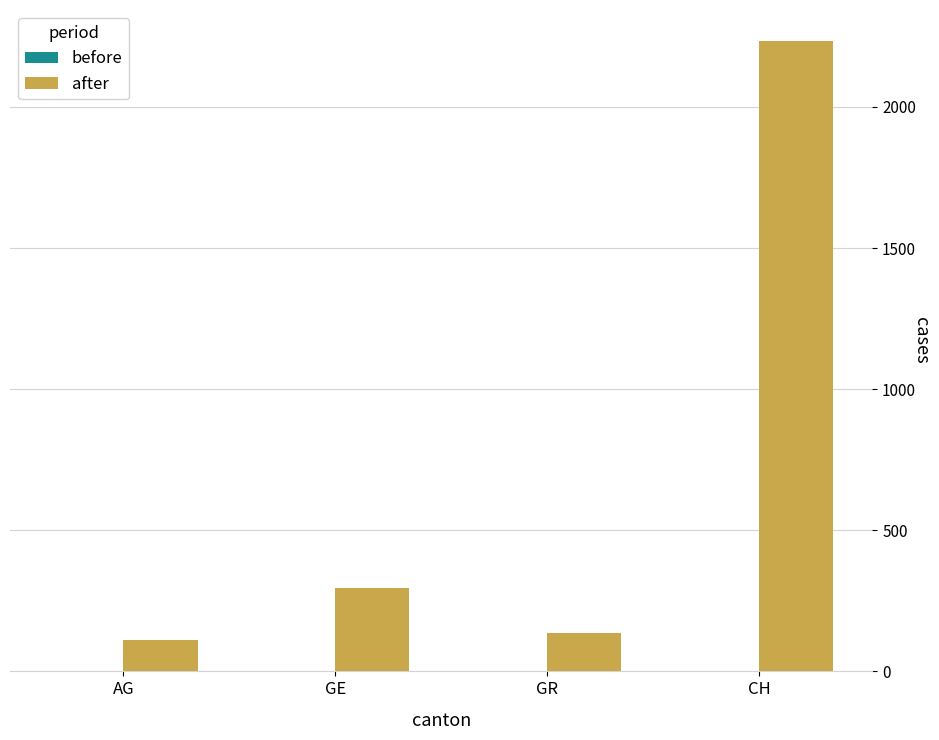

Between AG and GE, which is larger?

GE